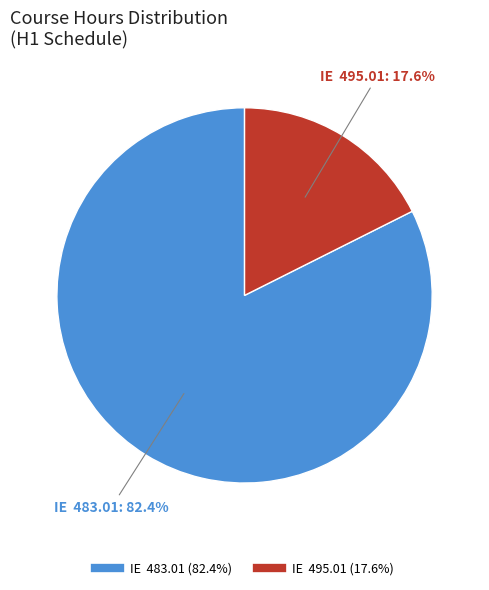

Which slice represents more than half of the pie?

IE 483.01